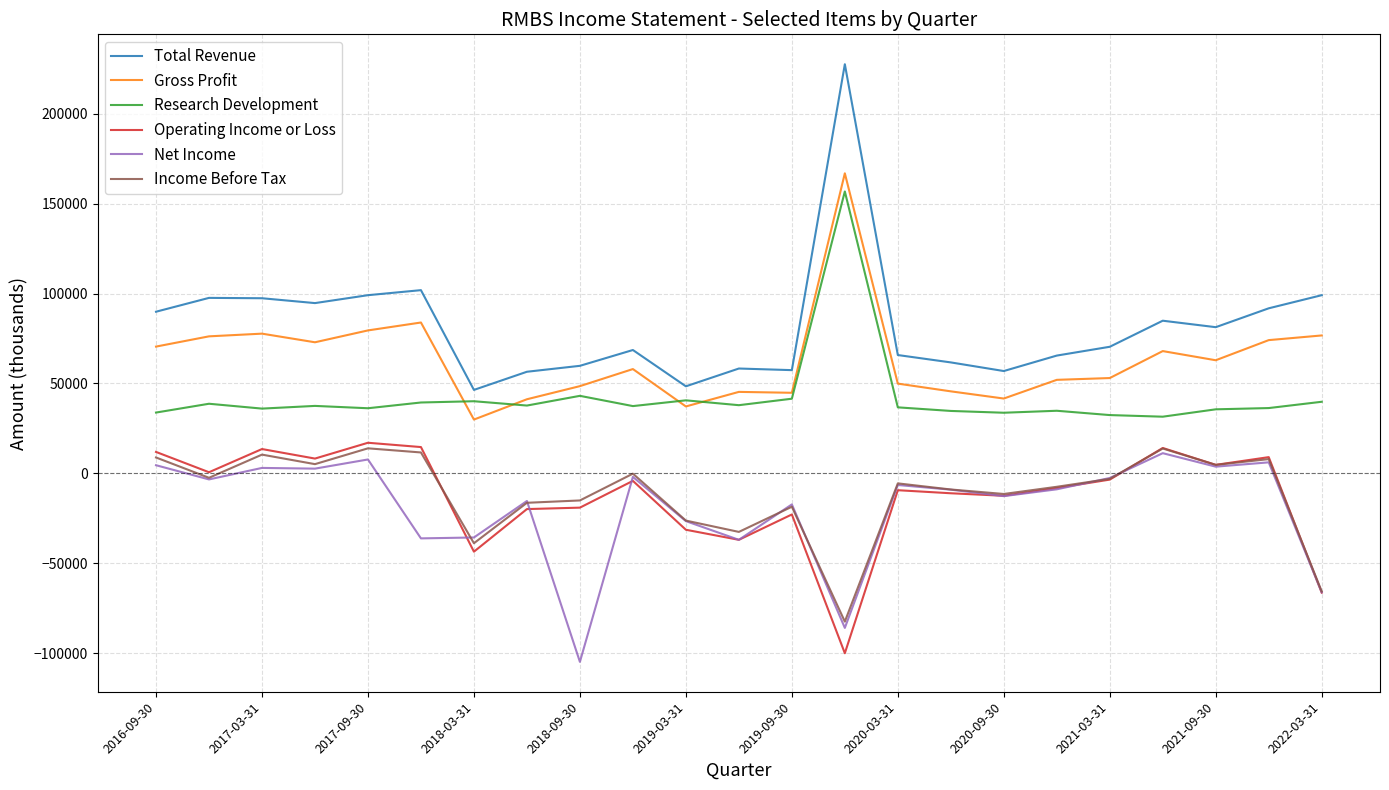

Which series has the largest total across all categories?

Total Revenue